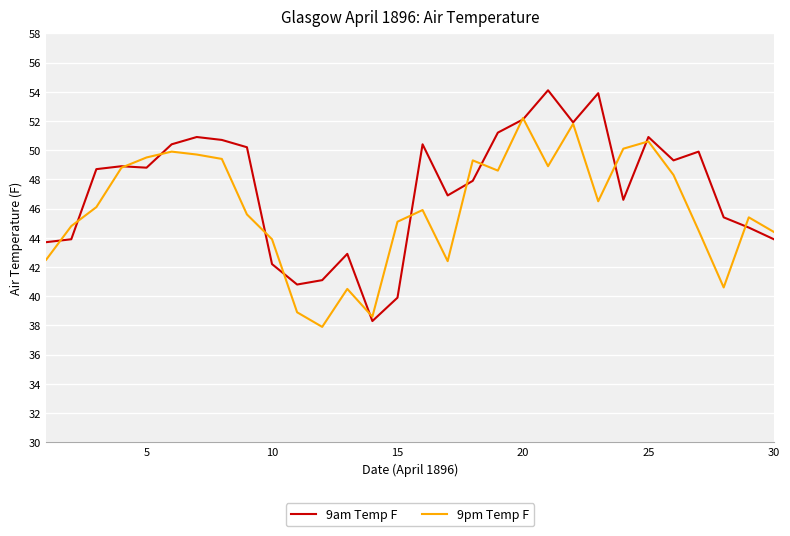

What is the smallest value displayed?

37.9